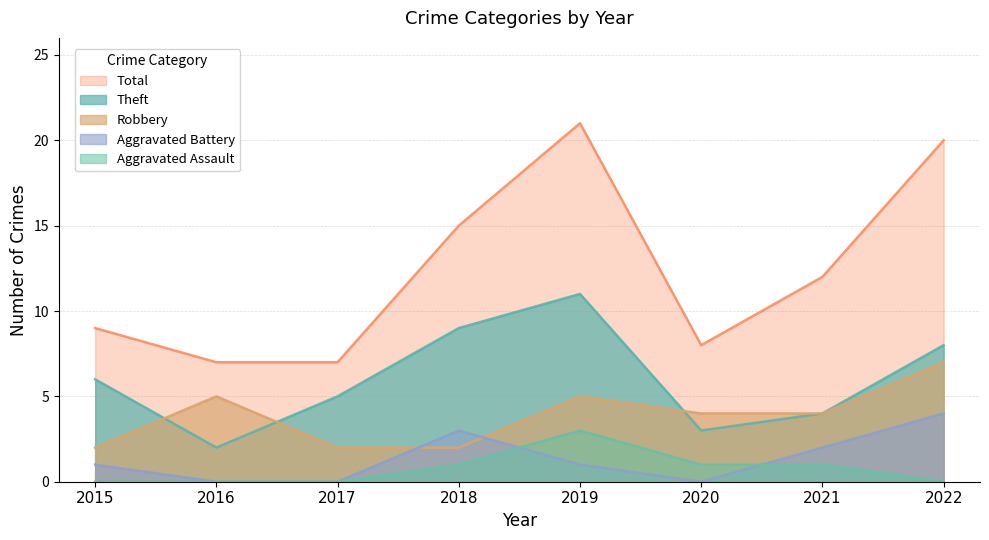

Reading left to right, extract all data points from this chart.

Theft: 2015=6	2016=2	2017=5	2018=9	2019=11	2020=3	2021=4	2022=8
Robbery: 2015=2	2016=5	2017=2	2018=2	2019=5	2020=4	2021=4	2022=7
Aggravated Battery: 2015=1	2016=0	2017=0	2018=3	2019=1	2020=0	2021=2	2022=4
Aggravated Assault: 2015=0	2016=0	2017=0	2018=1	2019=3	2020=1	2021=1	2022=0
Total: 2015=9	2016=7	2017=7	2018=15	2019=21	2020=8	2021=12	2022=20